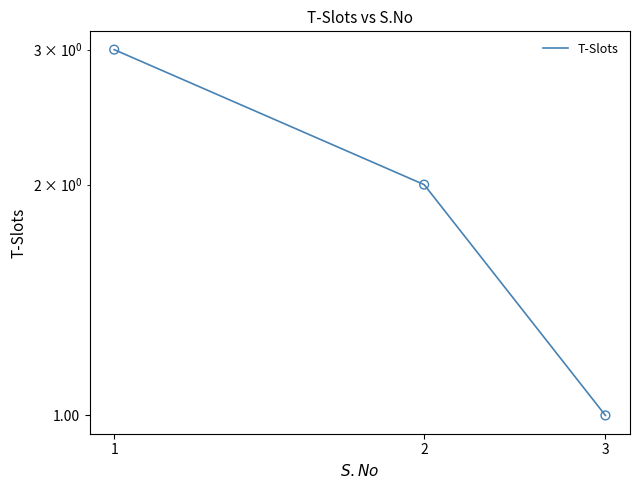

What is the change in value from 2 to 3?

-1